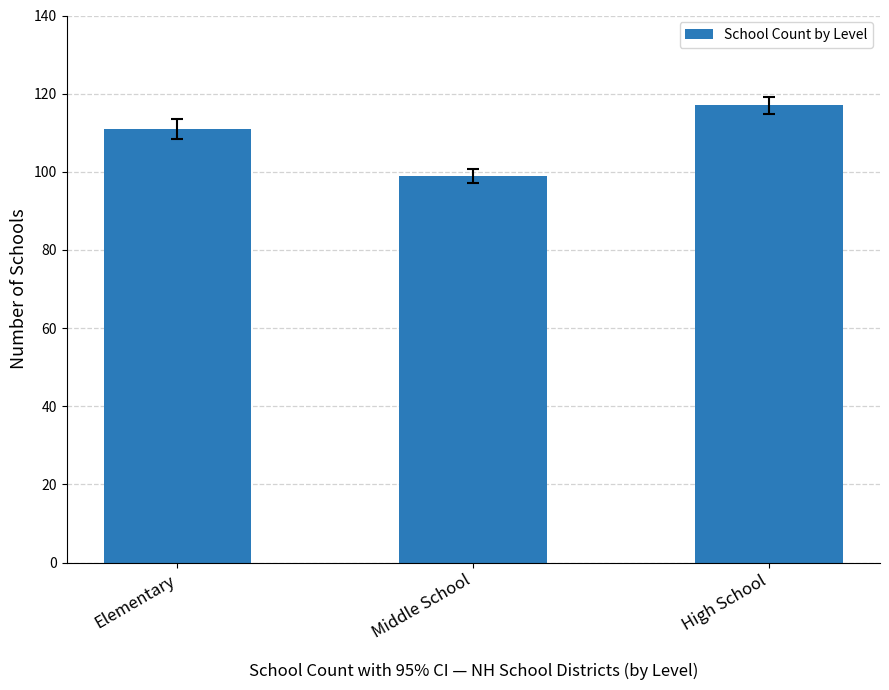

What is the maximum value shown in the chart?

117